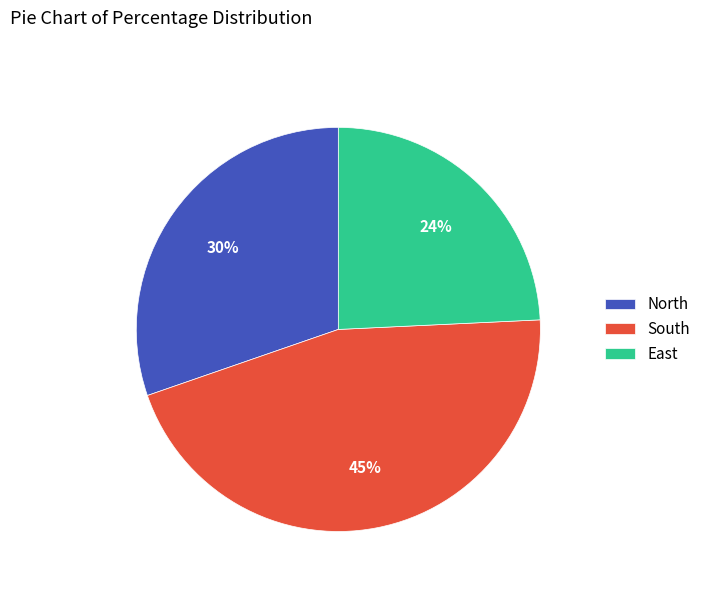

What percentage is the South slice, to the nearest percent?

45%